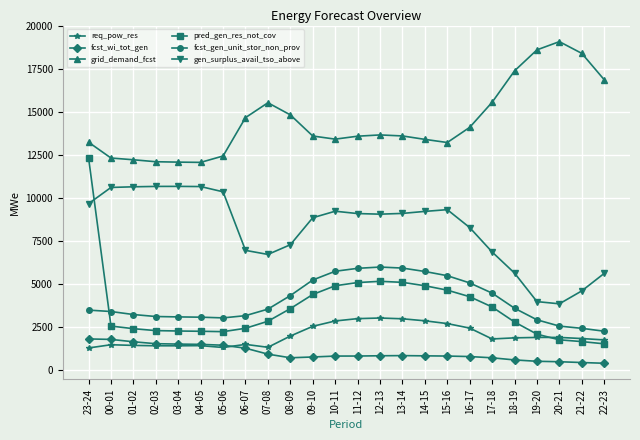

True or false: req_pow_res and grid_demand_fcst cross at least once.

False